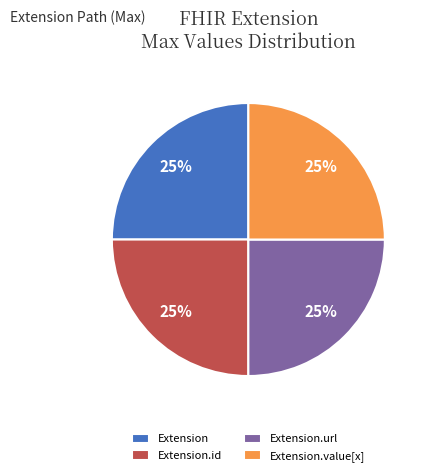

To the nearest percent, what portion does Extension.value[x] represent?

25%